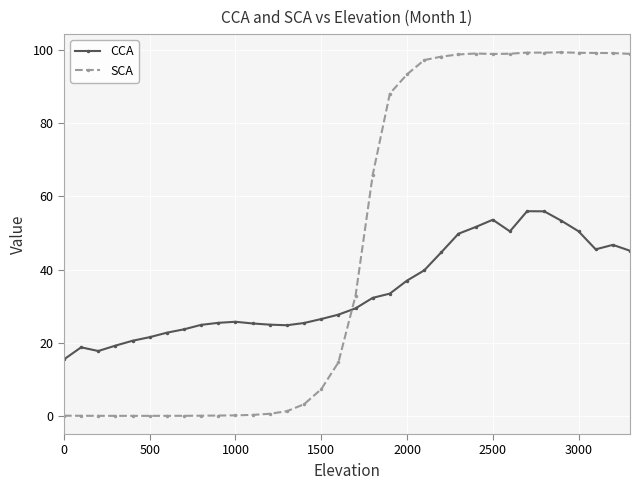

How many lines are shown in the chart?

2